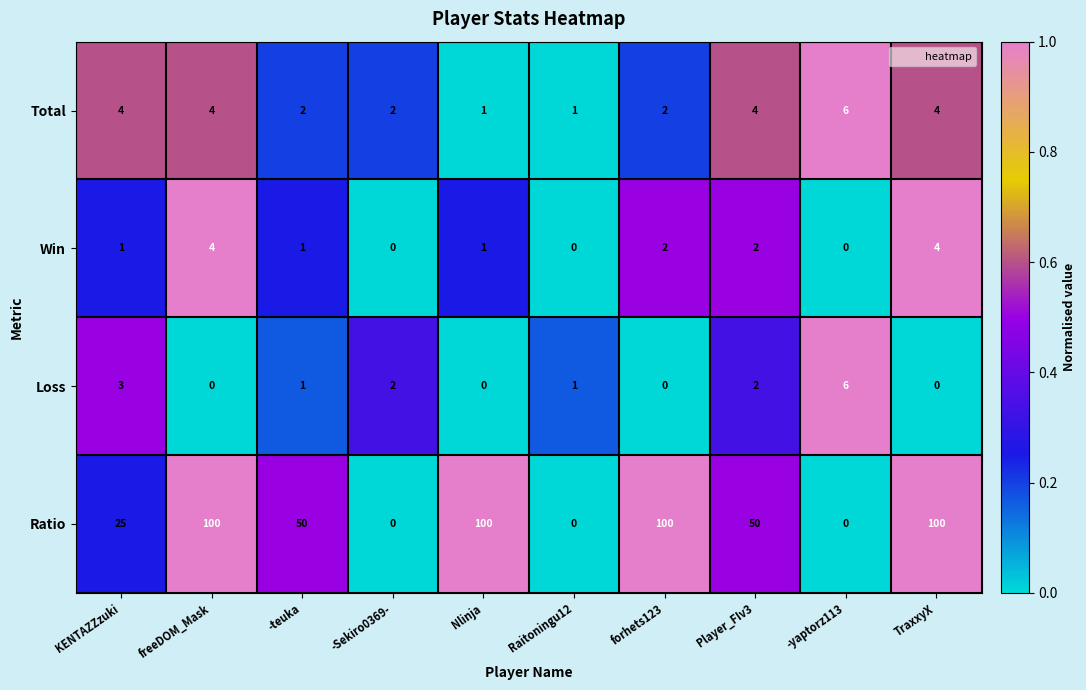

What is the greatest value displayed?

100